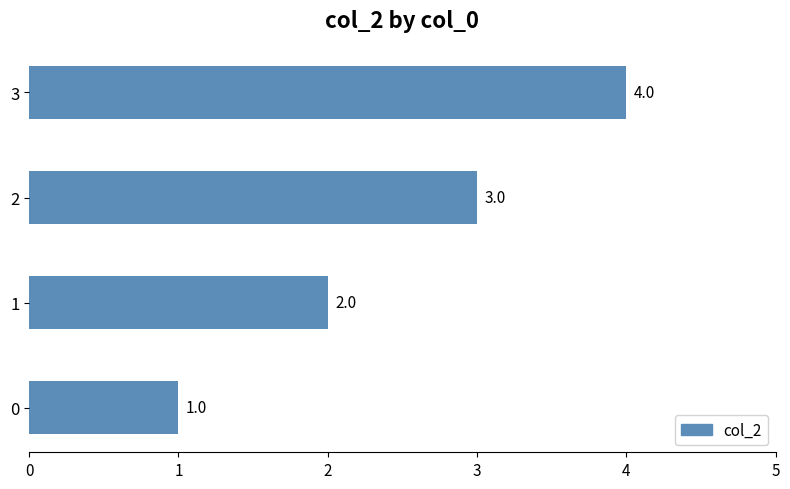

How many distinct data groups are displayed?

1